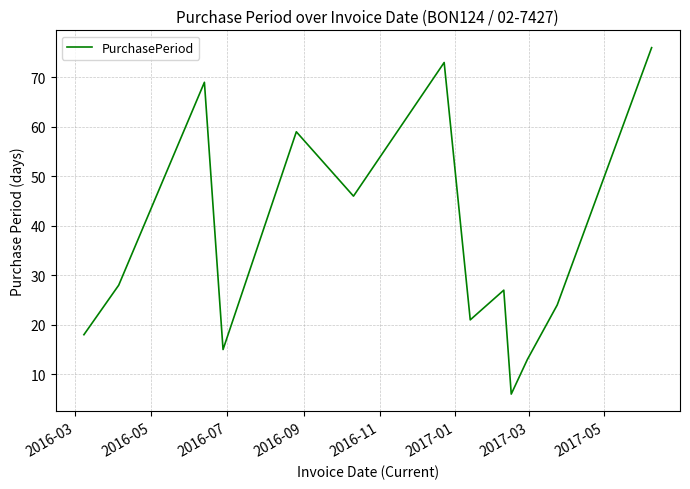

What is the smallest value displayed?

6